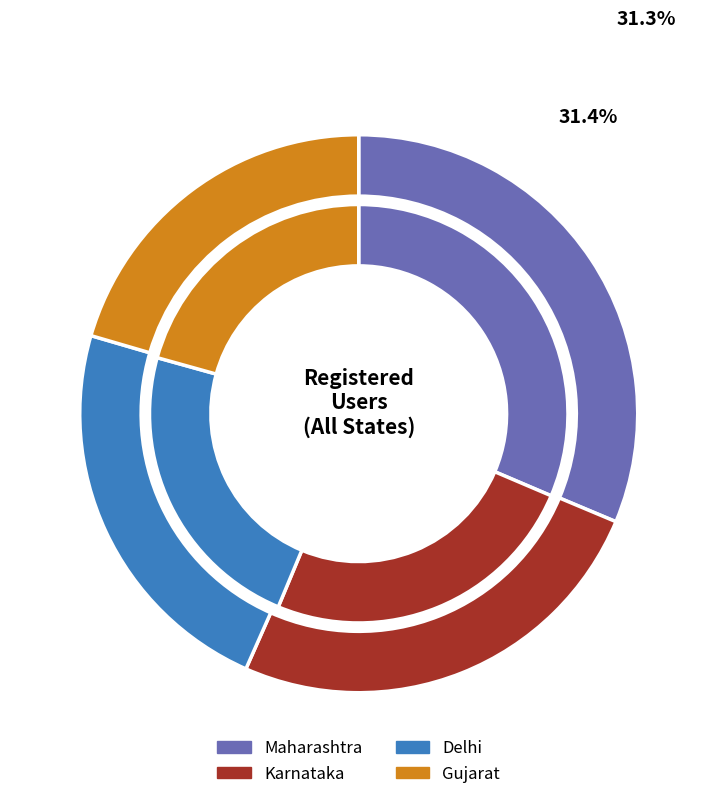

True or false: Maharashtra accounts for 54% of the total.

False